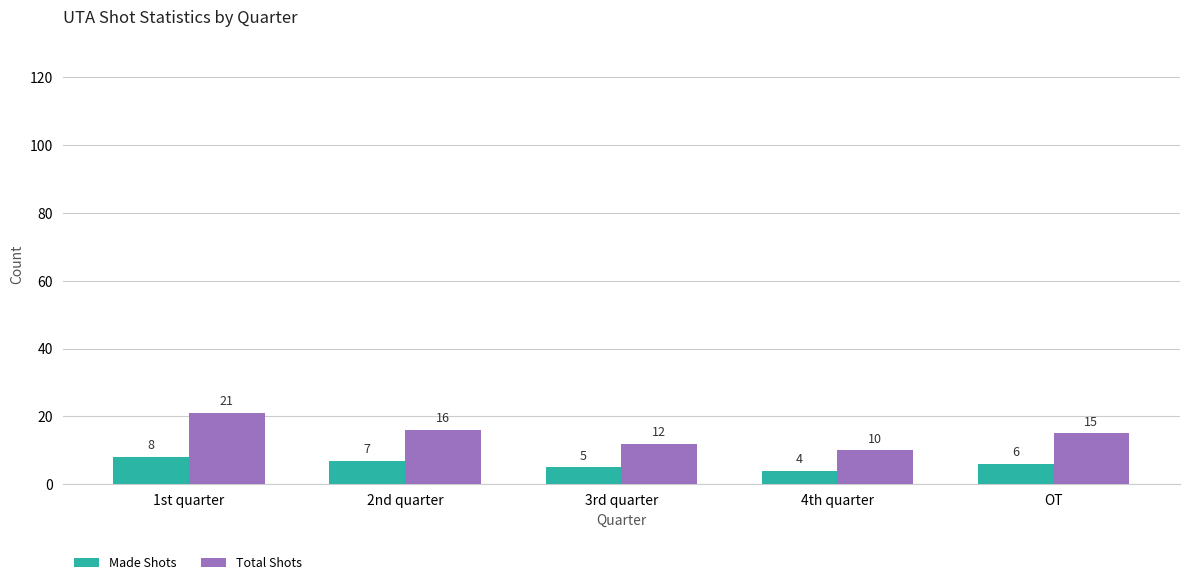

What is the label of the 3rd bar from the right?

3rd quarter